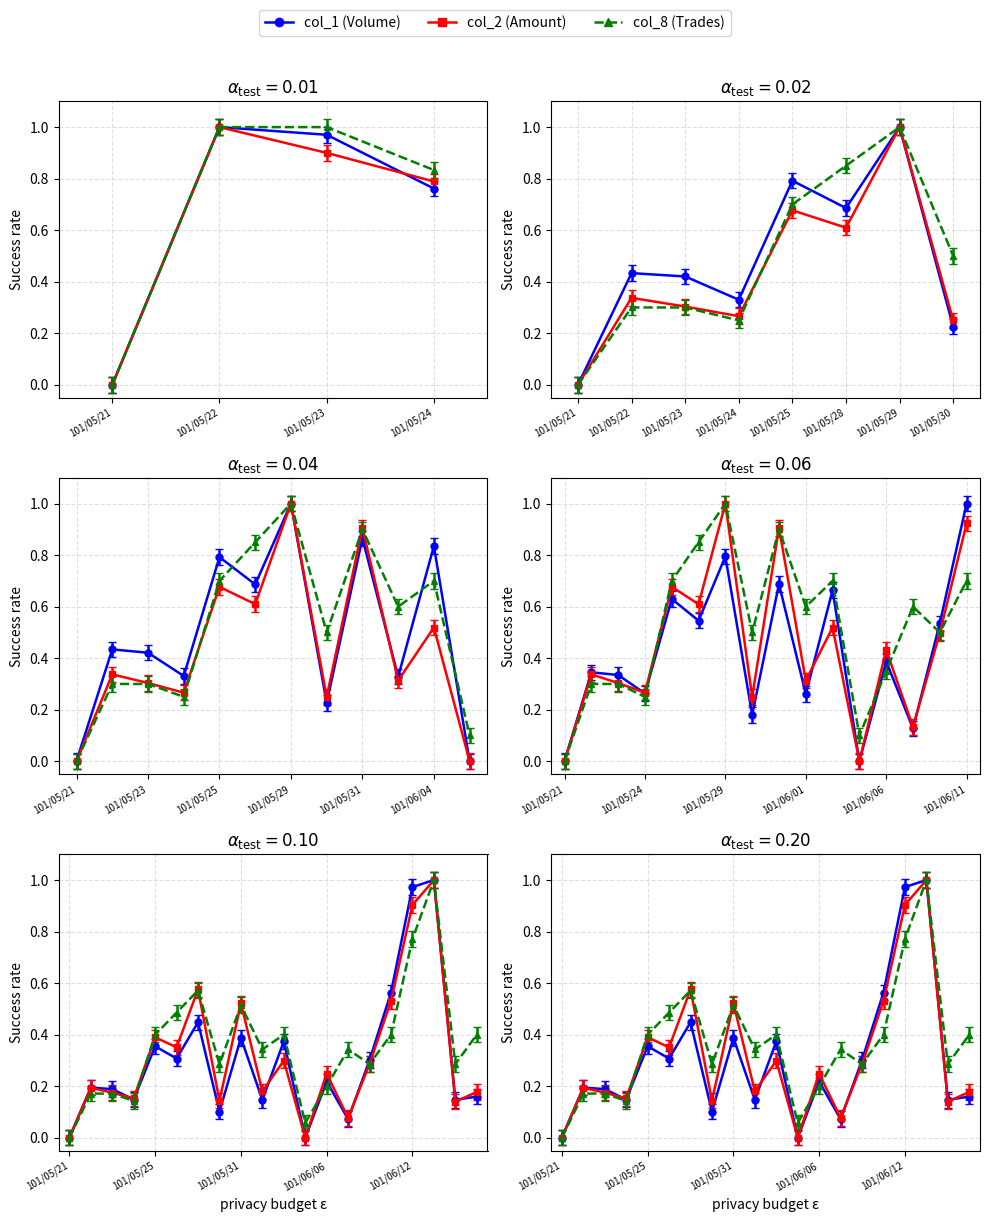

Which series has the largest total across all categories?

col_8 (Trades)